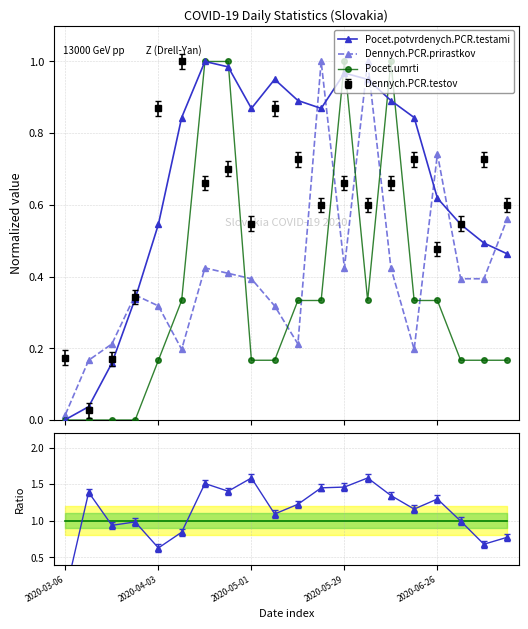

What is the sum of the Reference values at 10 and 8?

2.0